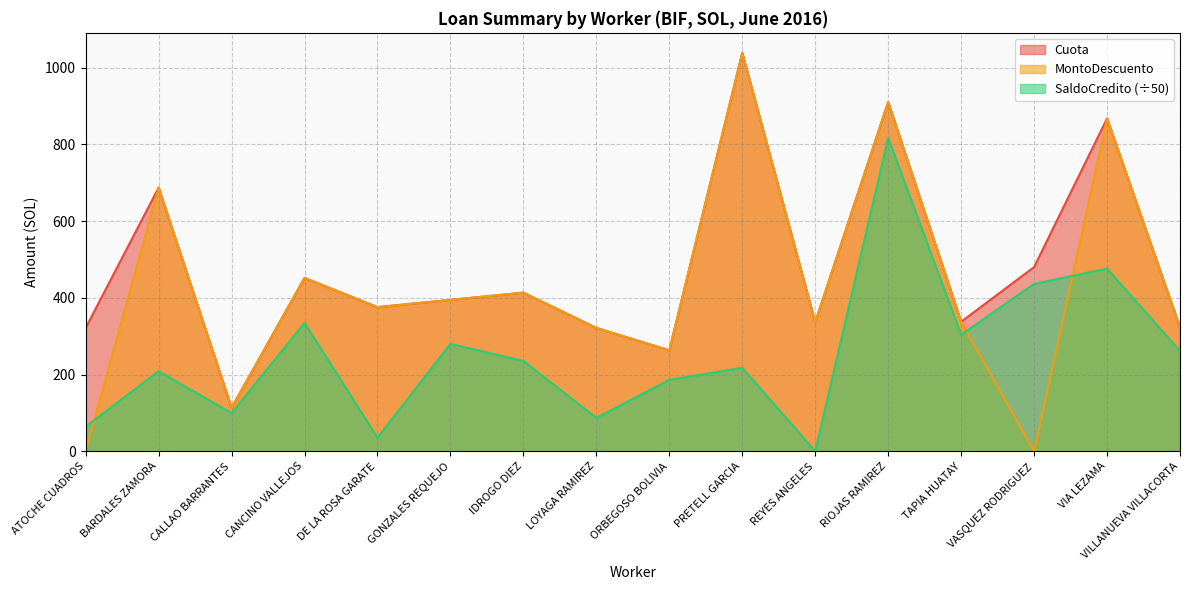

What is the difference between the SaldoCredito values at GONZALES REQUEJO and VIA LEZAMA?

196.1